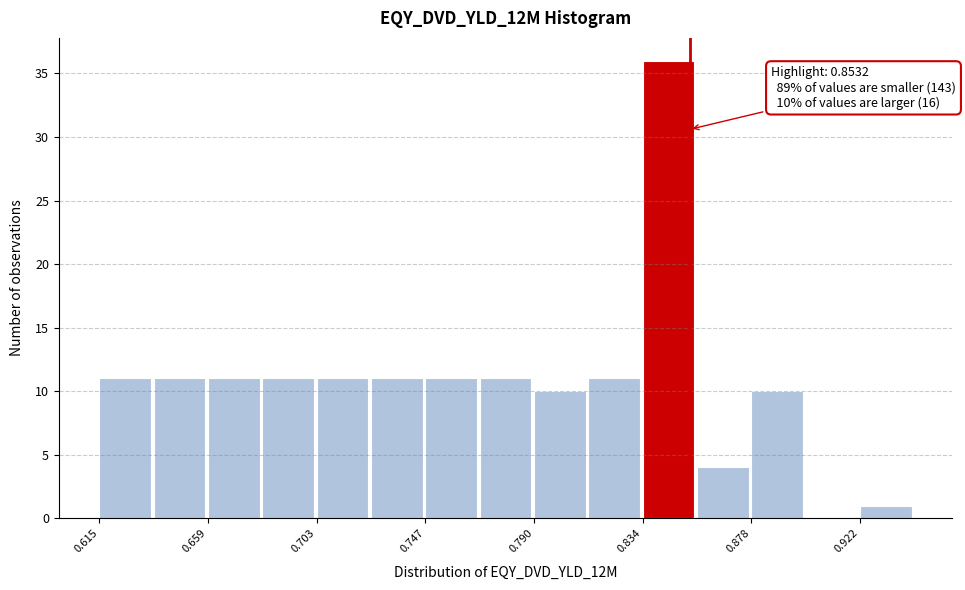

Over which range of the x-axis is the bar tallest?

0.835 to 0.855